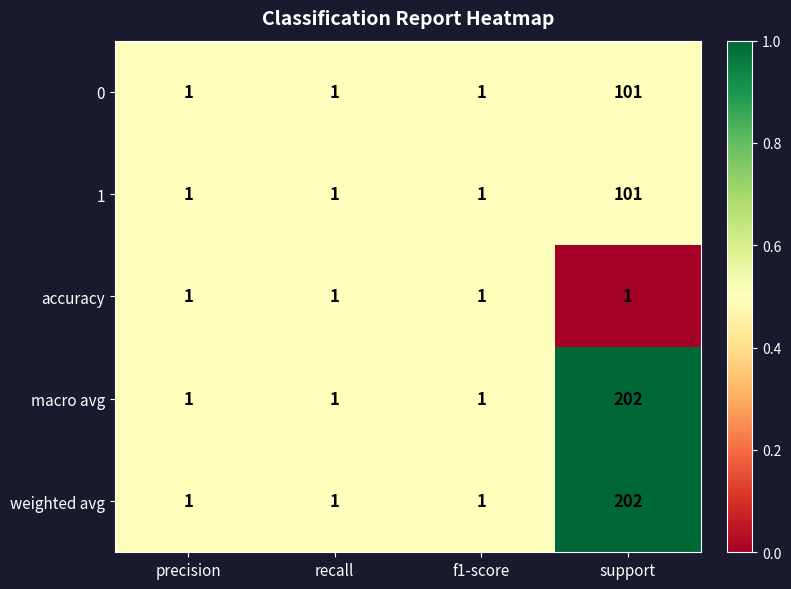

What is the sum of all weighted avg values?

205